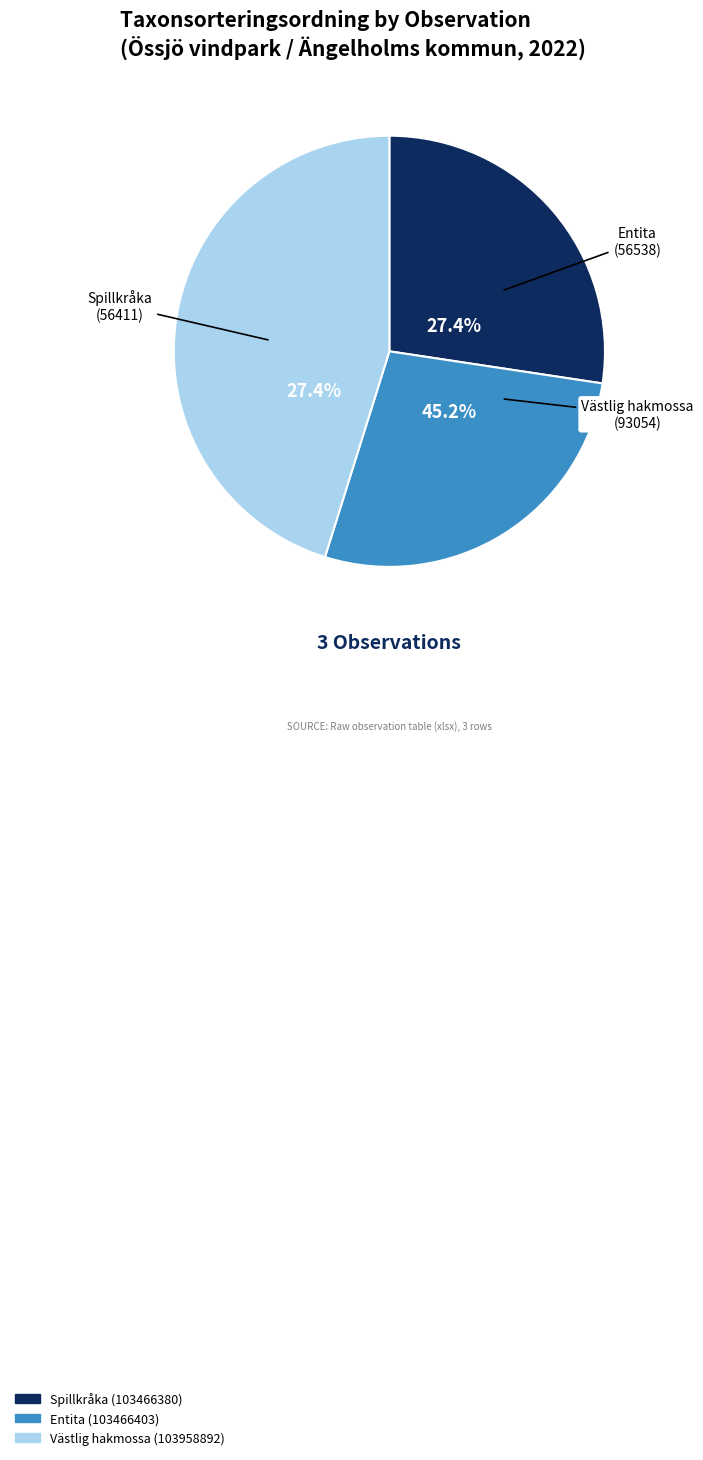

Between Spillkråka (103466380) and Entita (103466403), which is larger?

Entita (103466403)